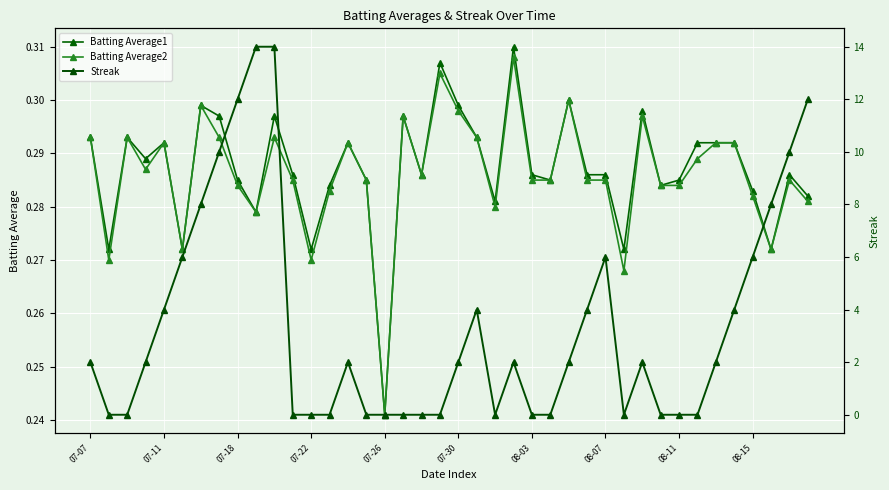

What is the value of the Batting Average2 point at the 13th from the left?

0.3